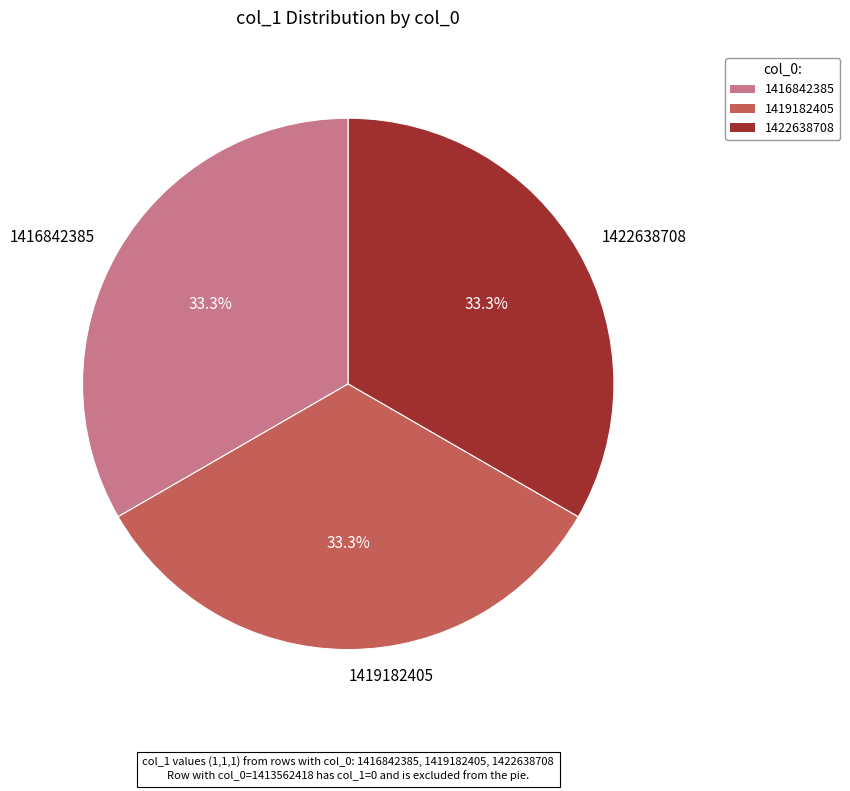

Approximately how many times larger is the value at 1422638708 compared to 1419182405?

1.0